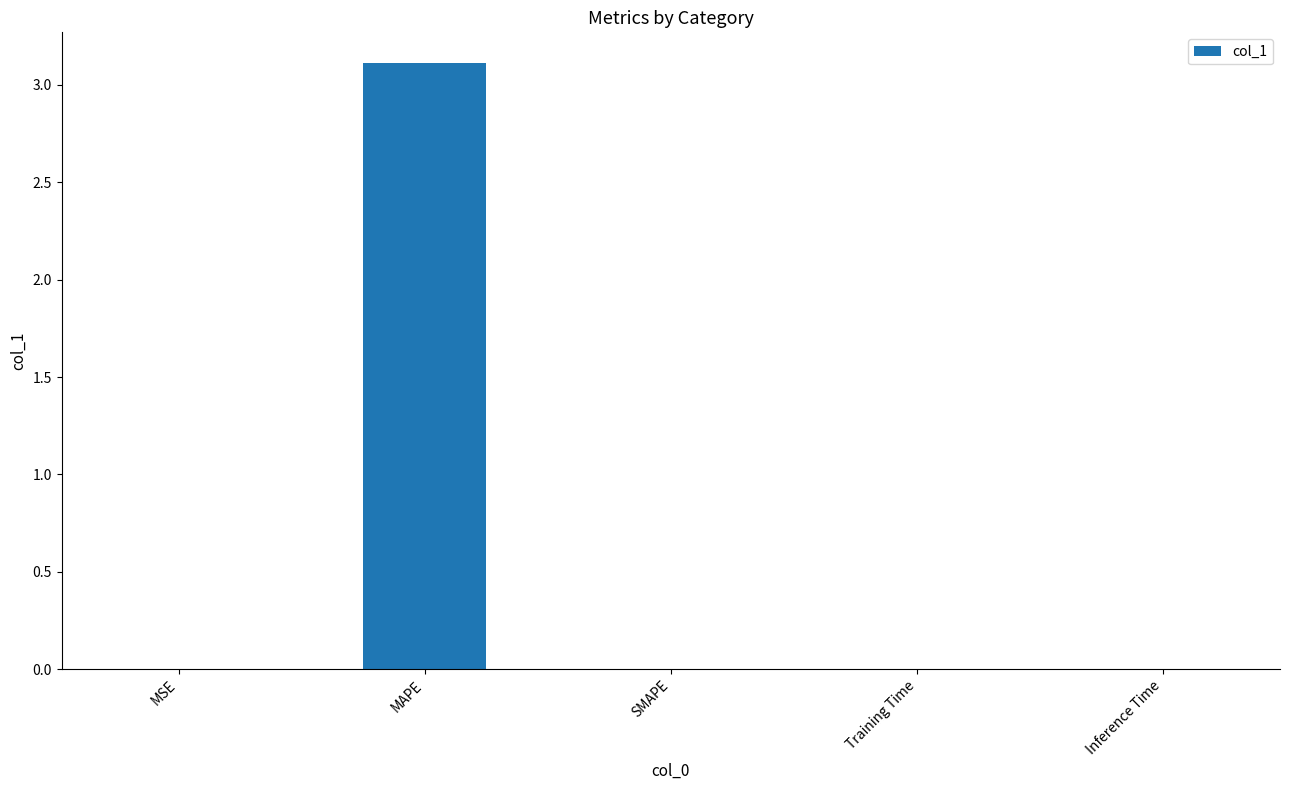

Which category has the highest value across all series?

MAPE